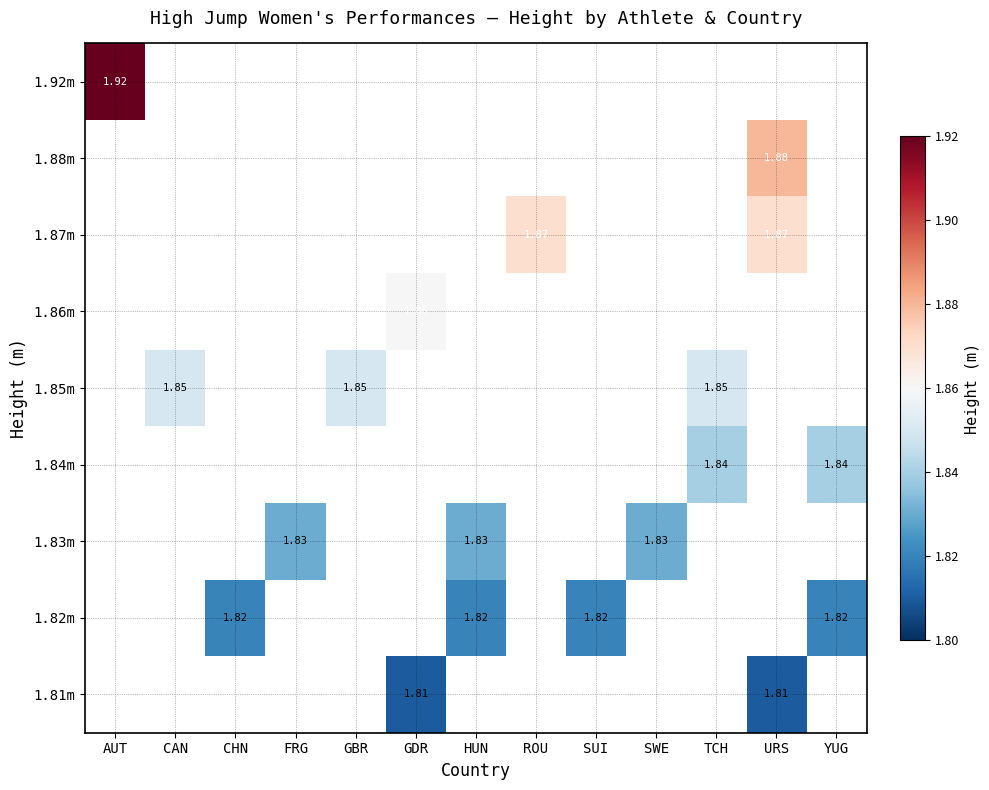

Count the number of data series in this chart.

9